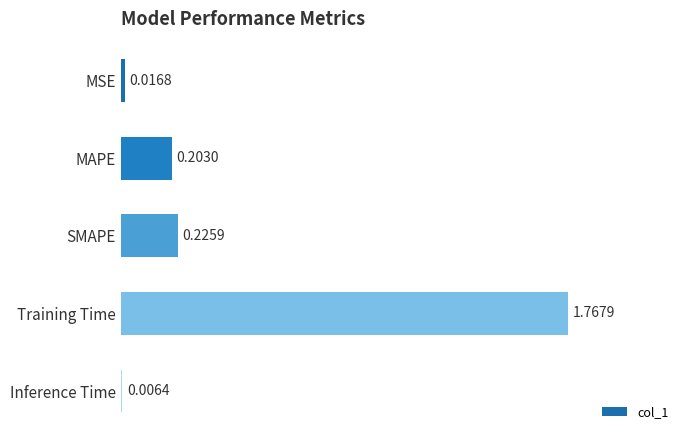

Which label corresponds to the largest value in the chart?

Training Time